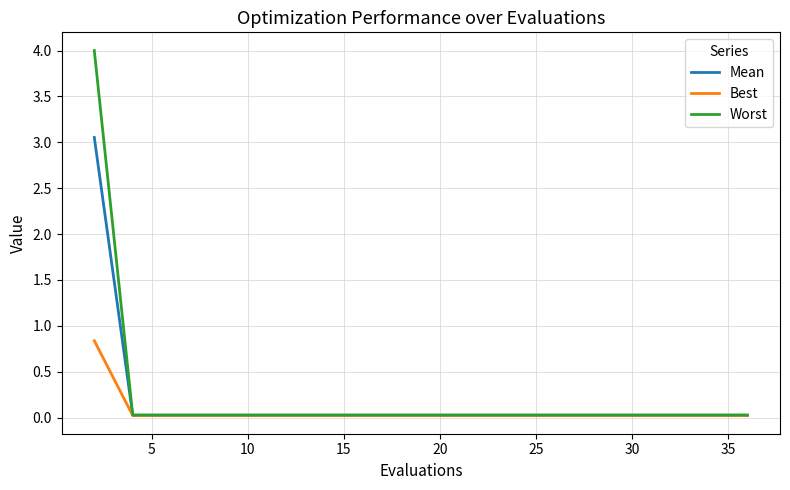

What is the greatest value displayed?

4.0